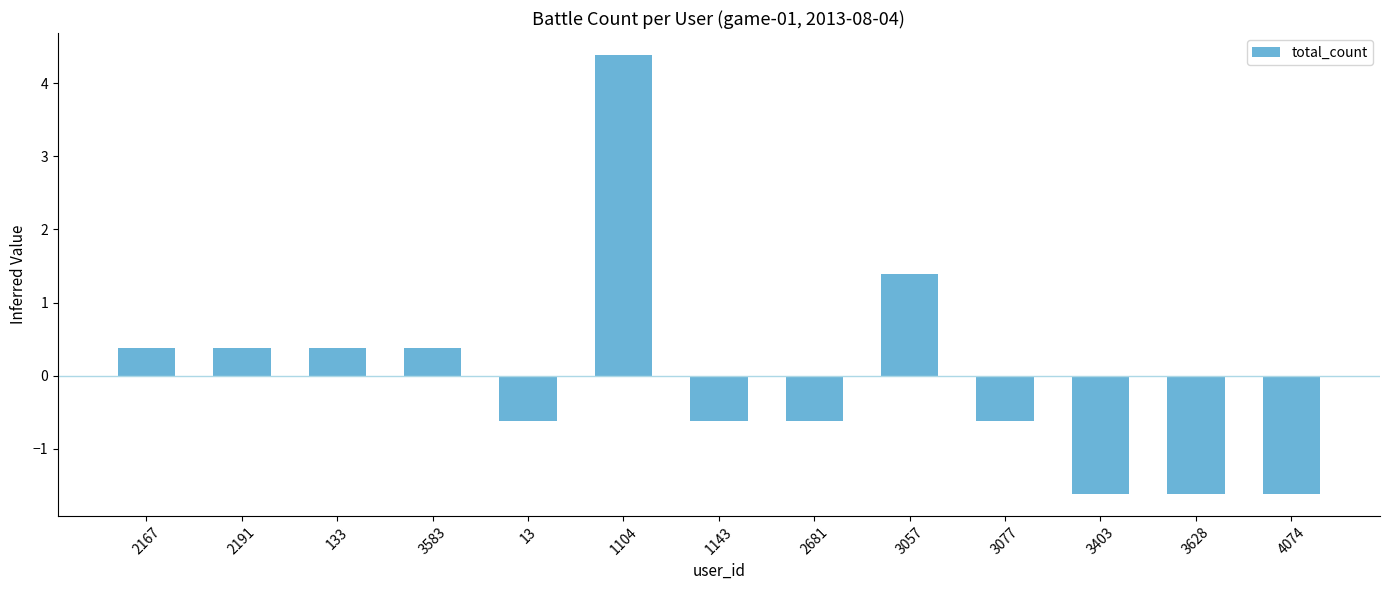

What is the change in value from 3583 to 3628?

-2.0